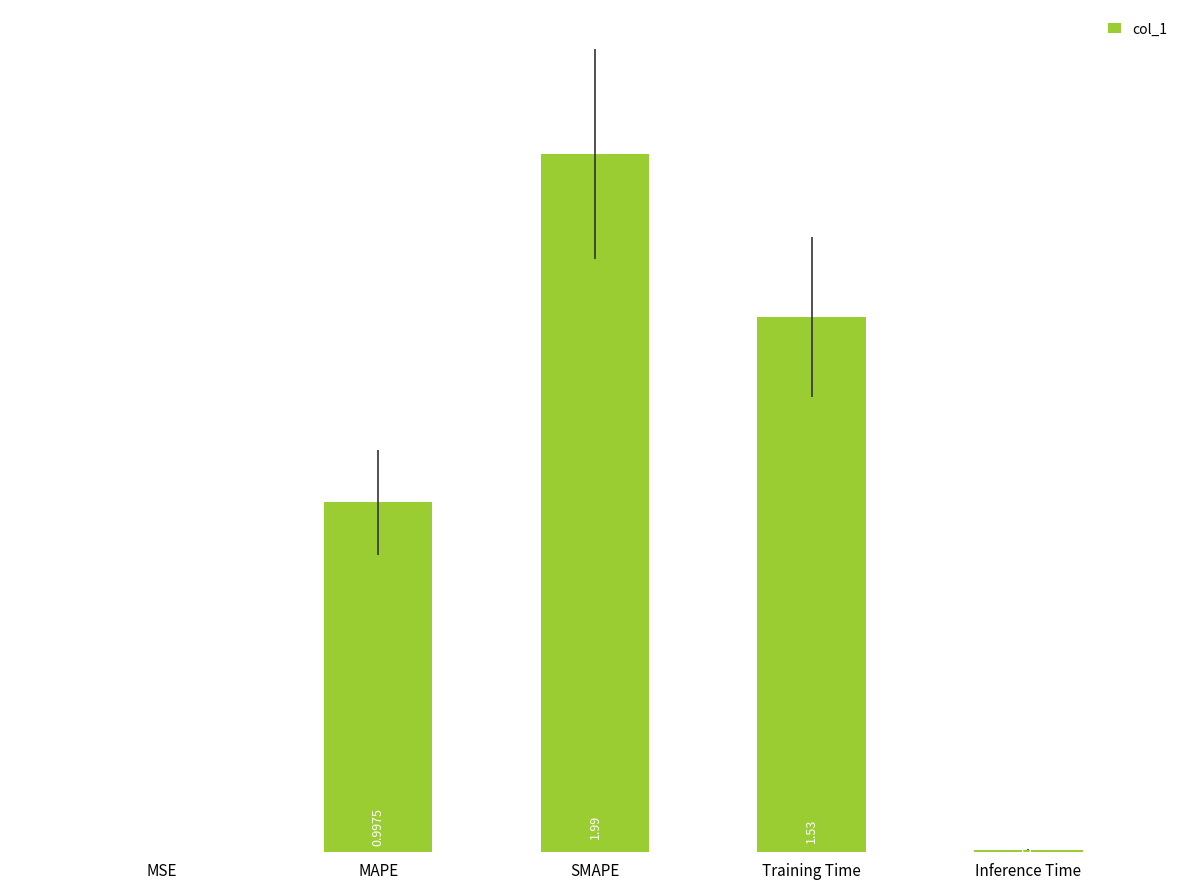

Which label corresponds to the largest value in the chart?

SMAPE